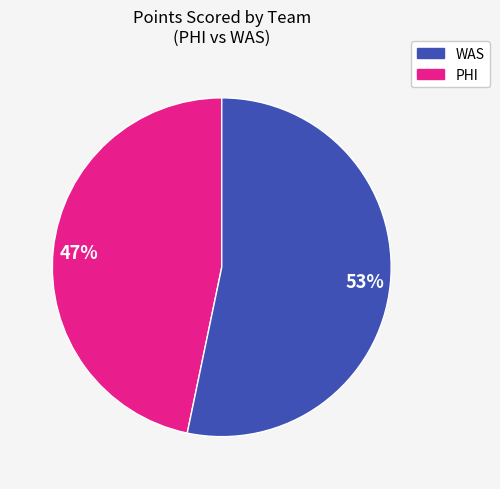

Is there a majority slice in this chart?

Yes